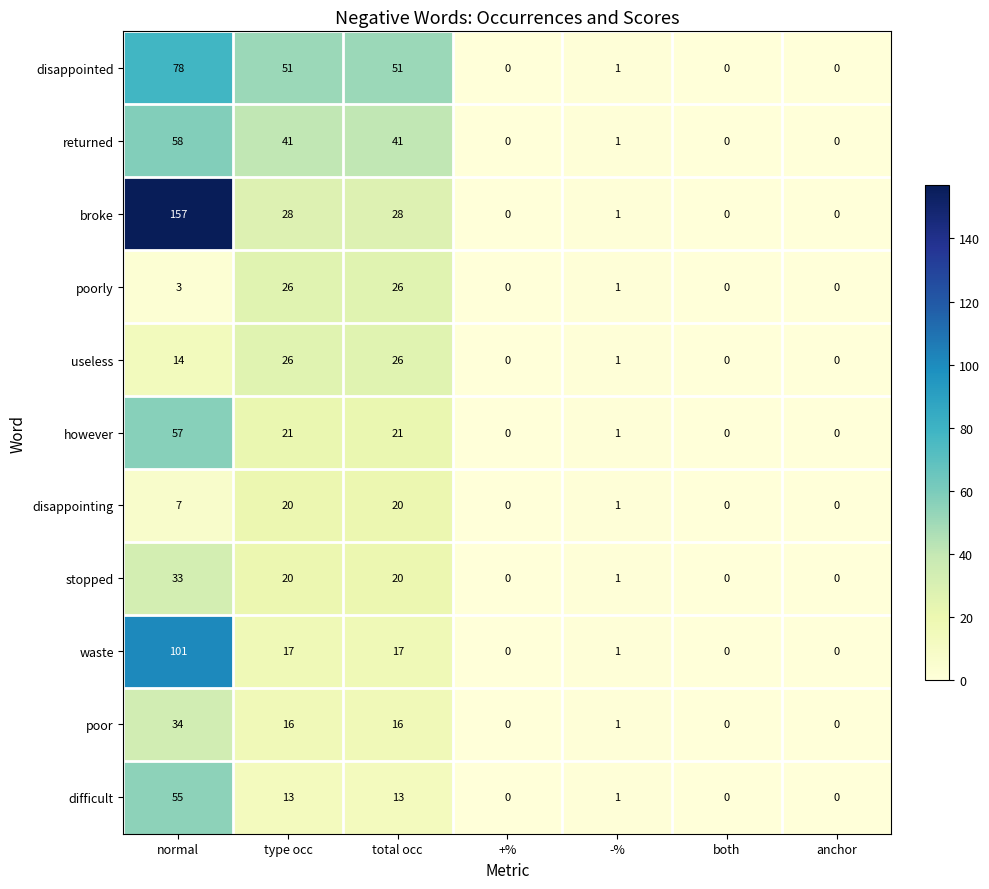

What is the approximate value of waste at normal?

101